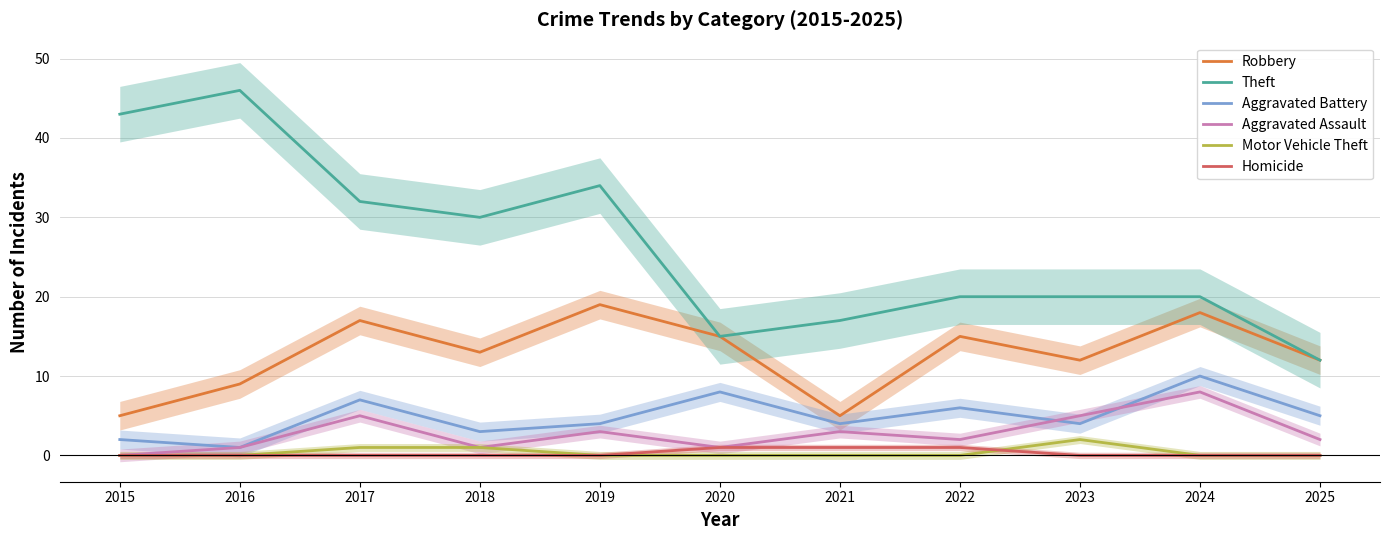

What is the sum of all Aggravated Assault values?

31